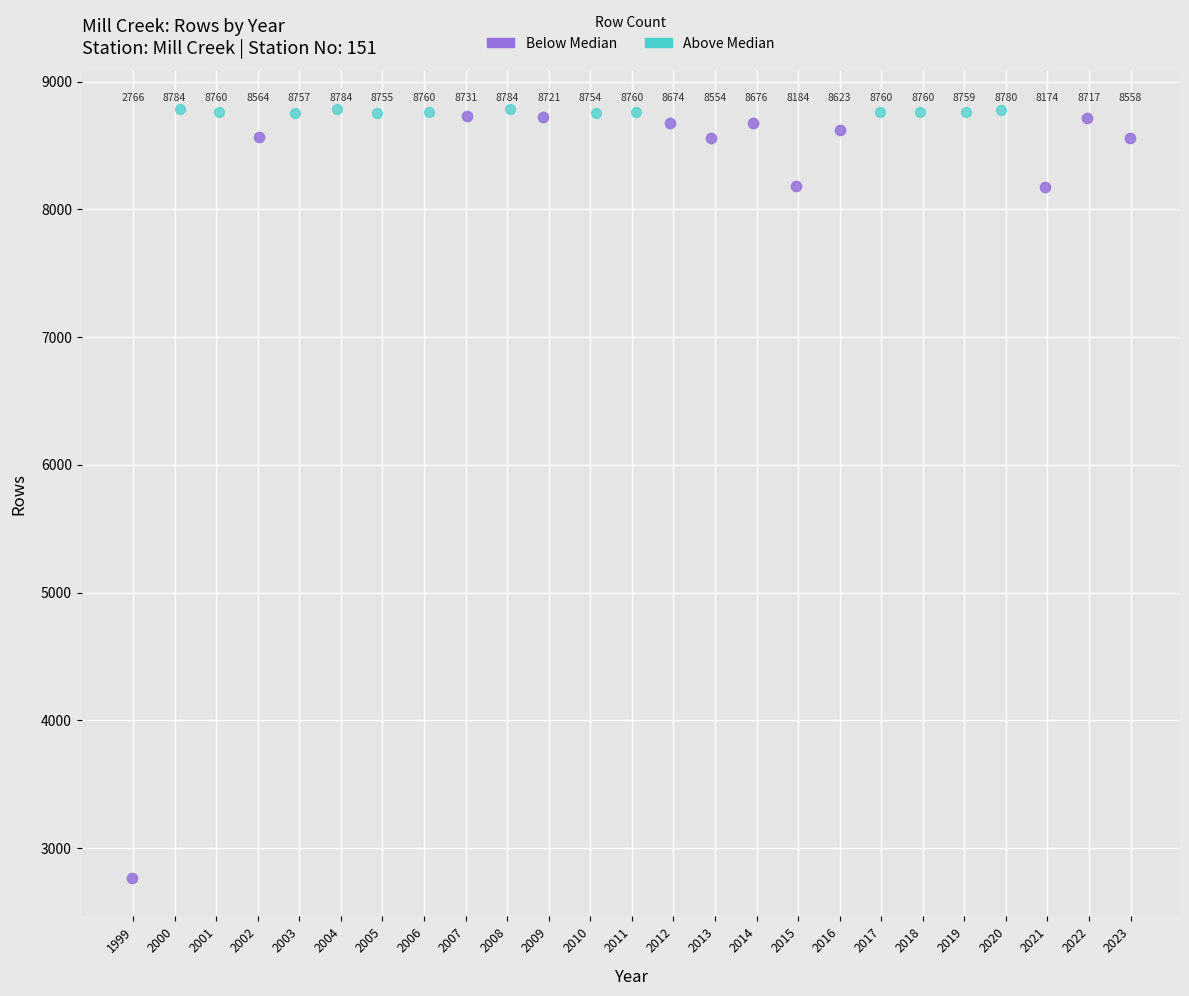

Which series has the largest Y range (max minus min)?

Below Median